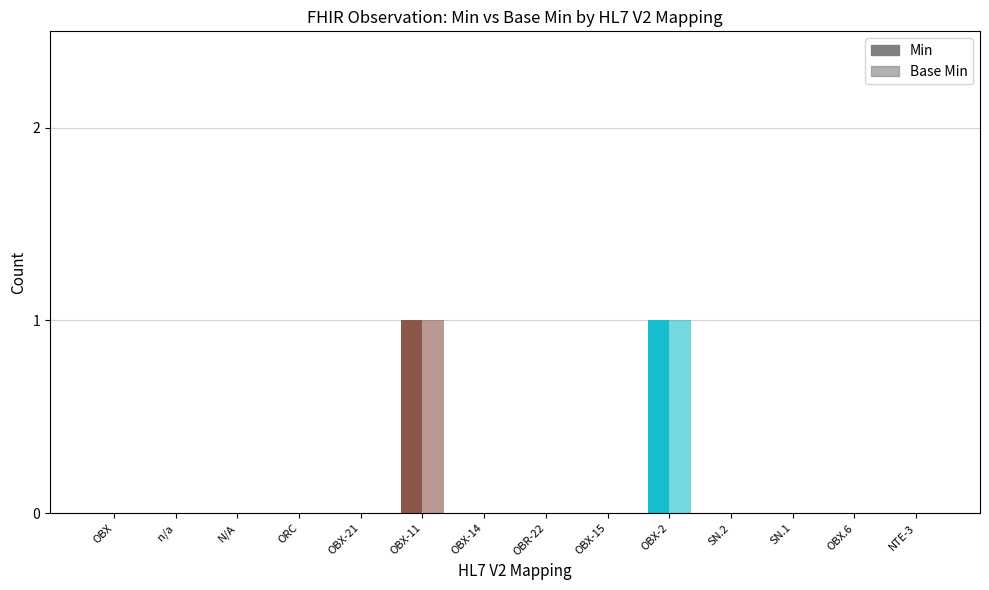

Which series has the largest total across all categories?

Min